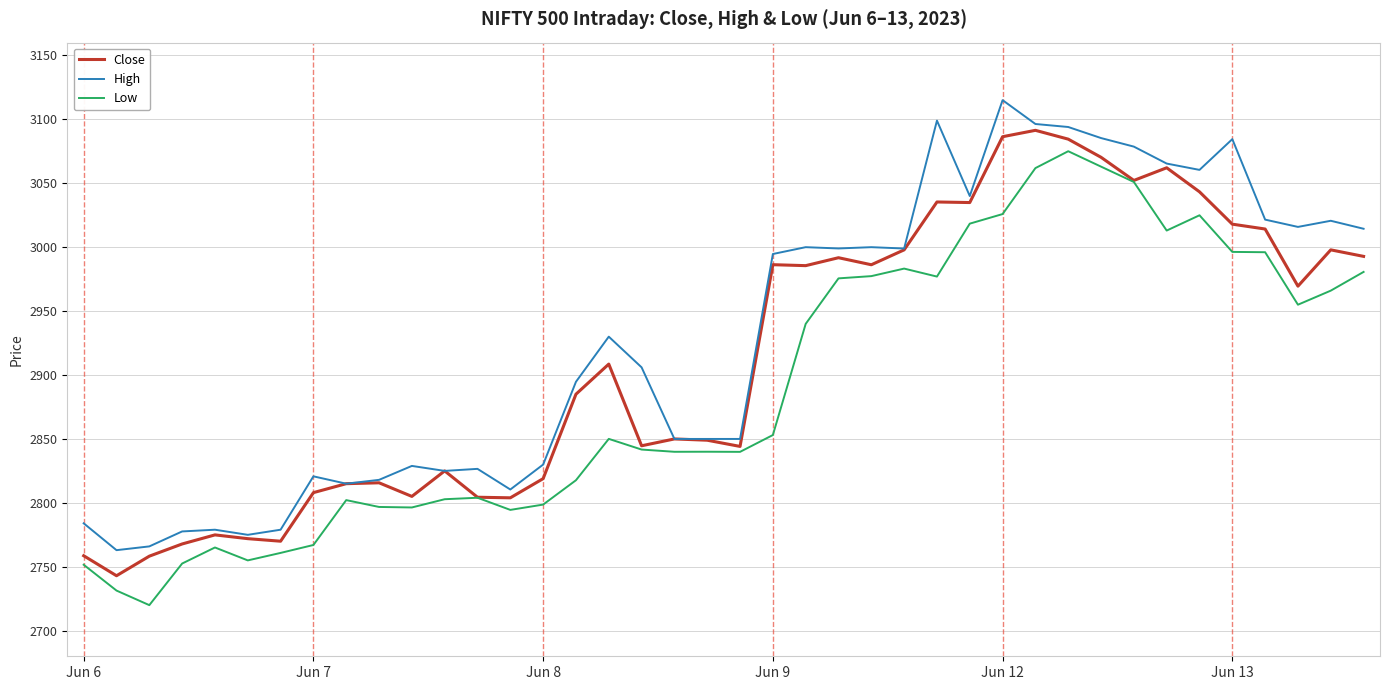

True or false: Low and High cross at least once.

False